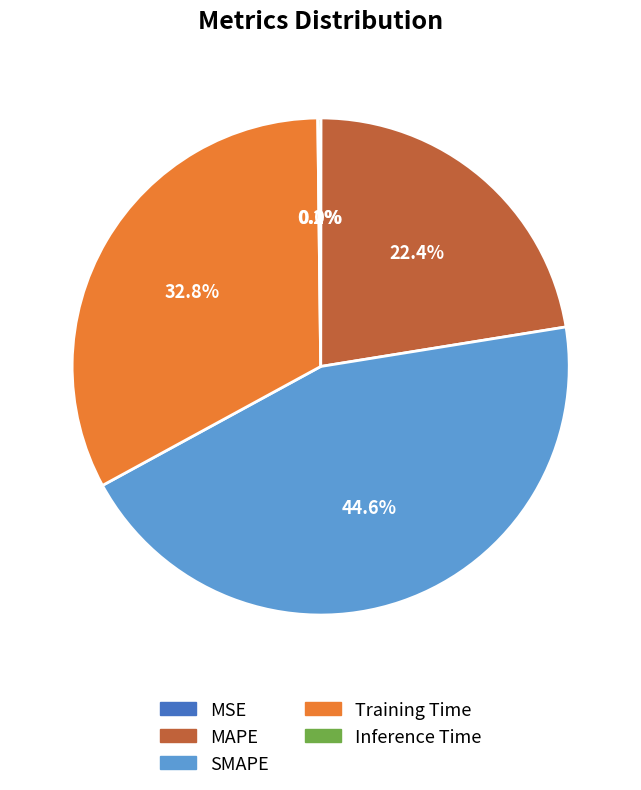

To the nearest percent, what percentage of the pie is Training Time?

33%